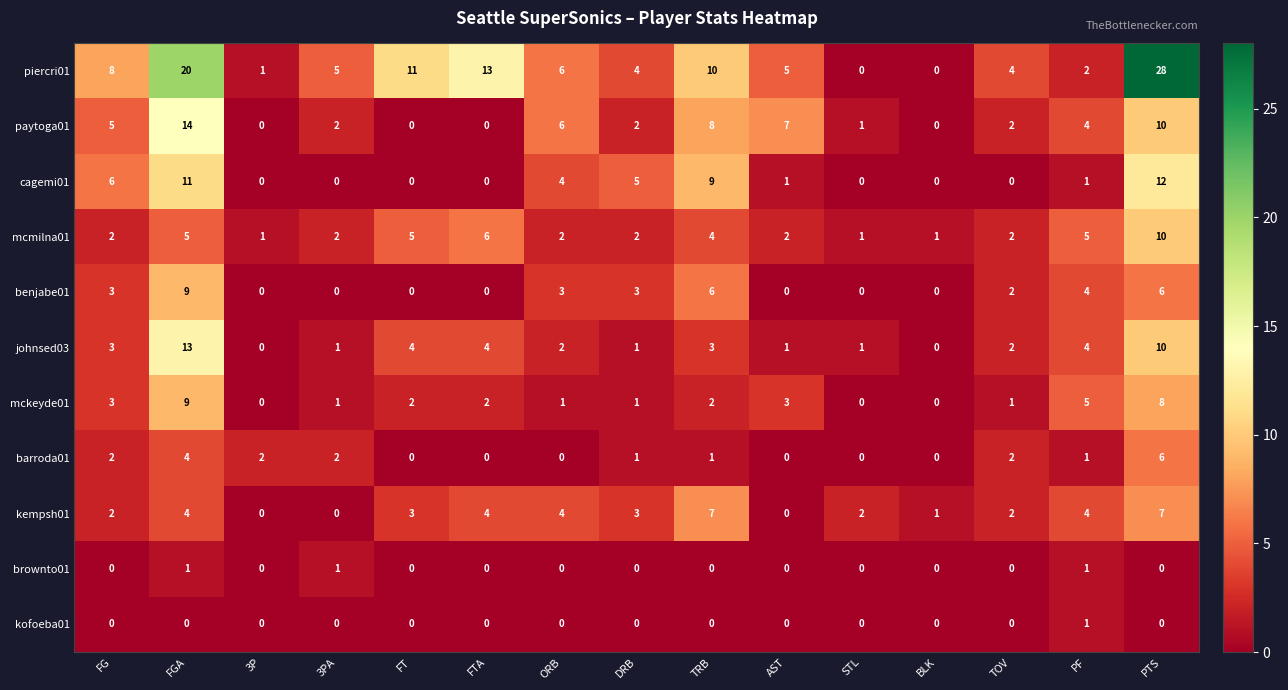

Count the mckeyde01 values in the range 1 to 3.

9